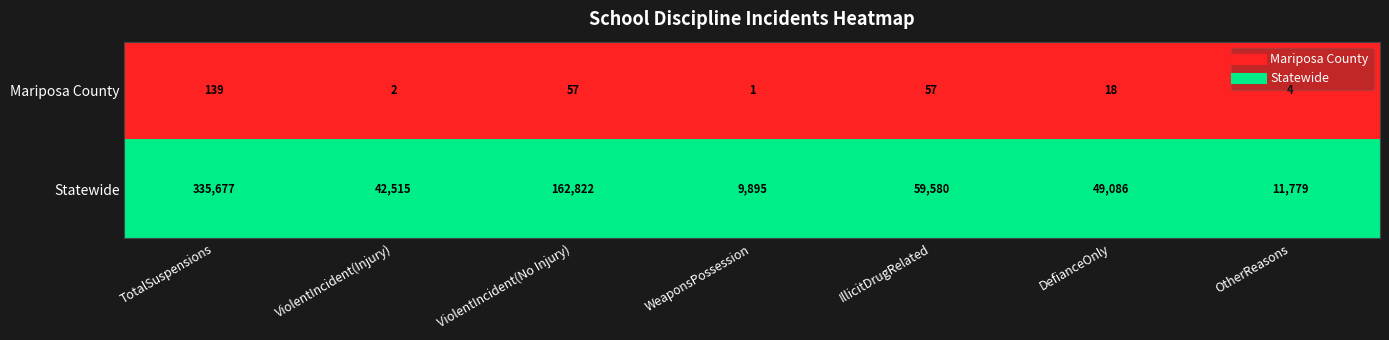

Reading left to right, list all the values displayed in this chart.

Mariposa County: TotalSuspensions=139	ViolentIncident(Injury)=2	ViolentIncident(No Injury)=57	WeaponsPossession=1	IllicitDrugRelated=57	DefianceOnly=18	OtherReasons=4
Statewide: TotalSuspensions=335677	ViolentIncident(Injury)=42515	ViolentIncident(No Injury)=162822	WeaponsPossession=9895	IllicitDrugRelated=59580	DefianceOnly=49086	OtherReasons=11779